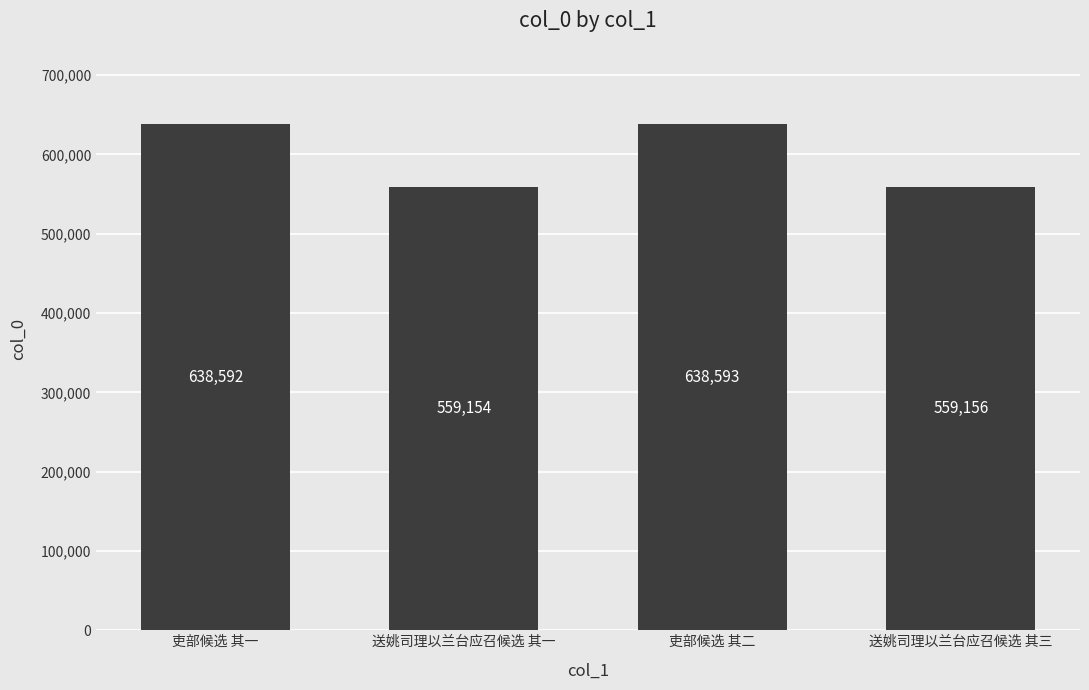

What is the ratio of the value at 送姚司理以兰台应召候选 其一 to the value at 送姚司理以兰台应召候选 其三?

1.0